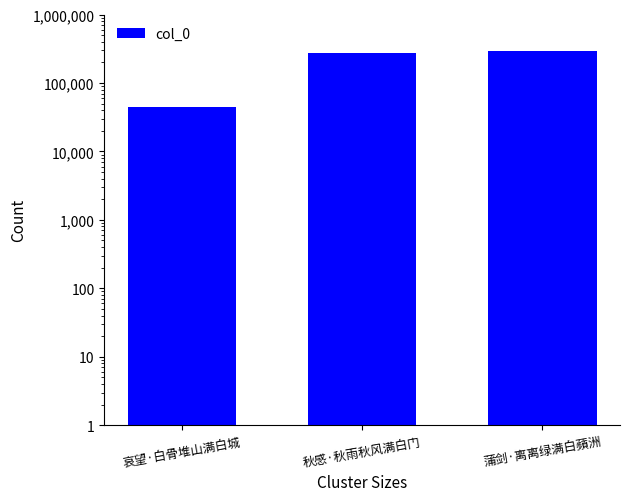

What is the label of the 1st bar from the left?

哀望·白骨堆山满白城